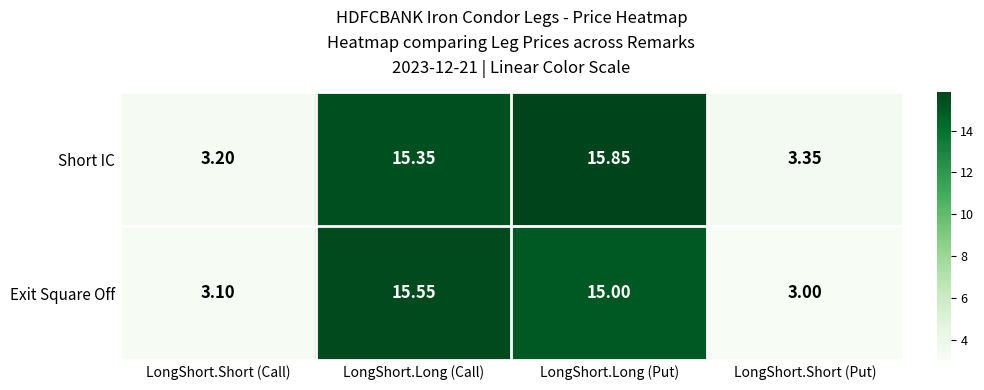

Which series has the largest total across all categories?

Short IC